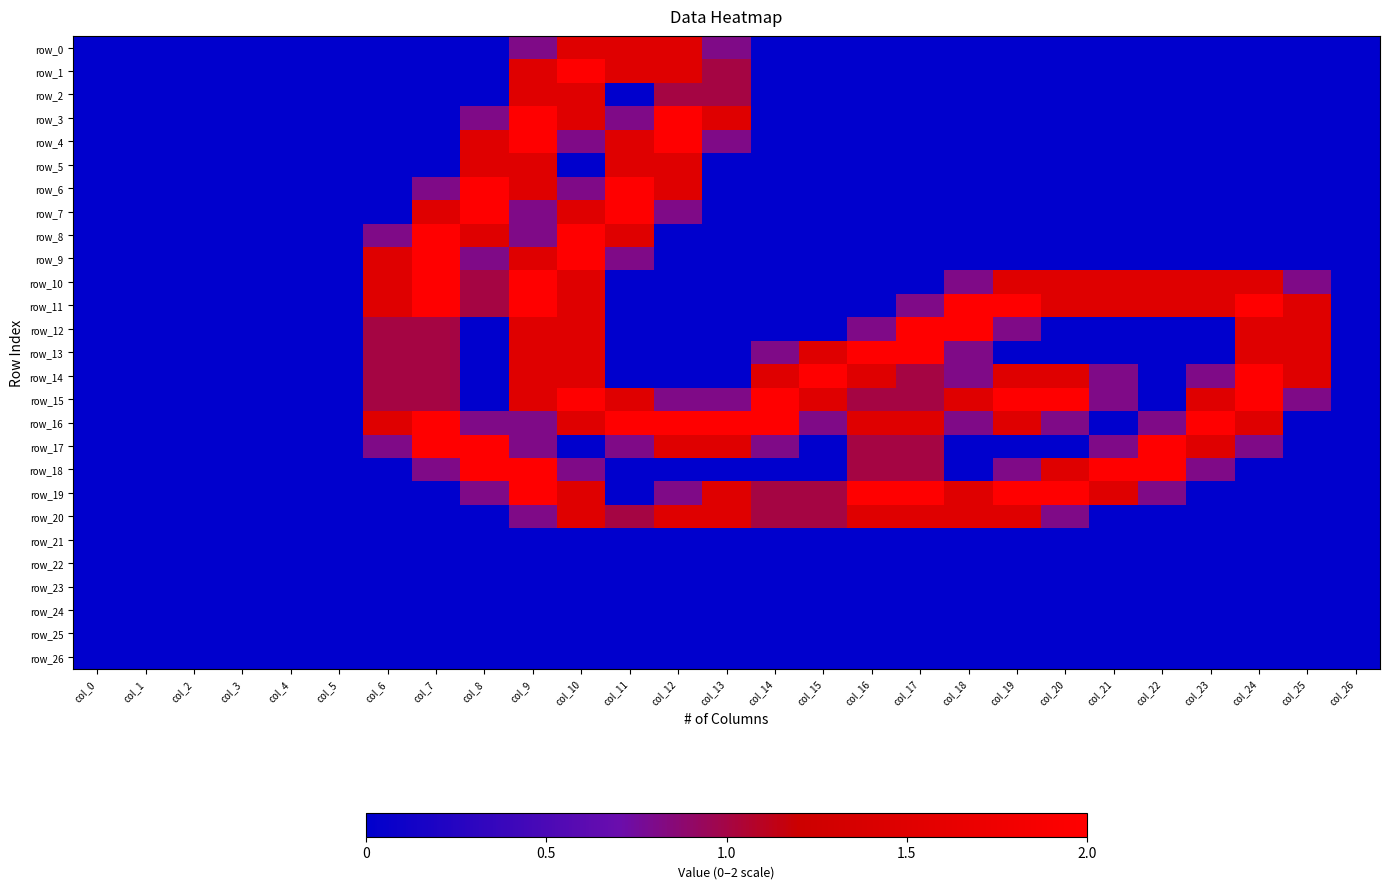

At which label is row_0 closest to 0?

col_0